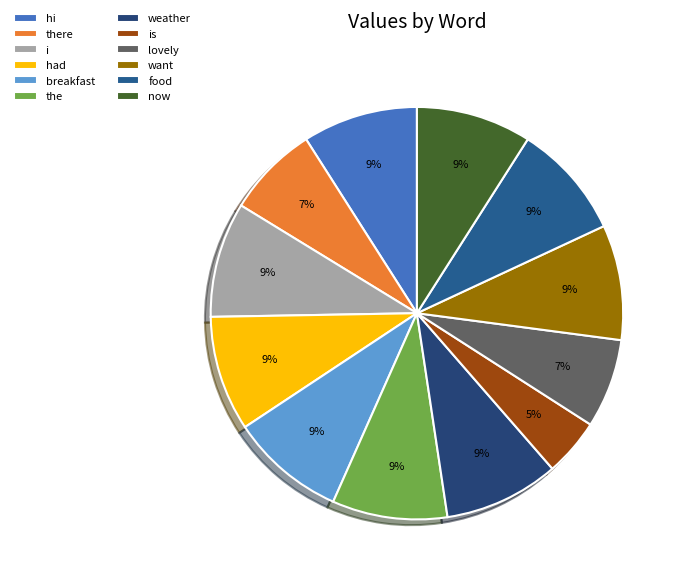

Which slice is the largest?

hi